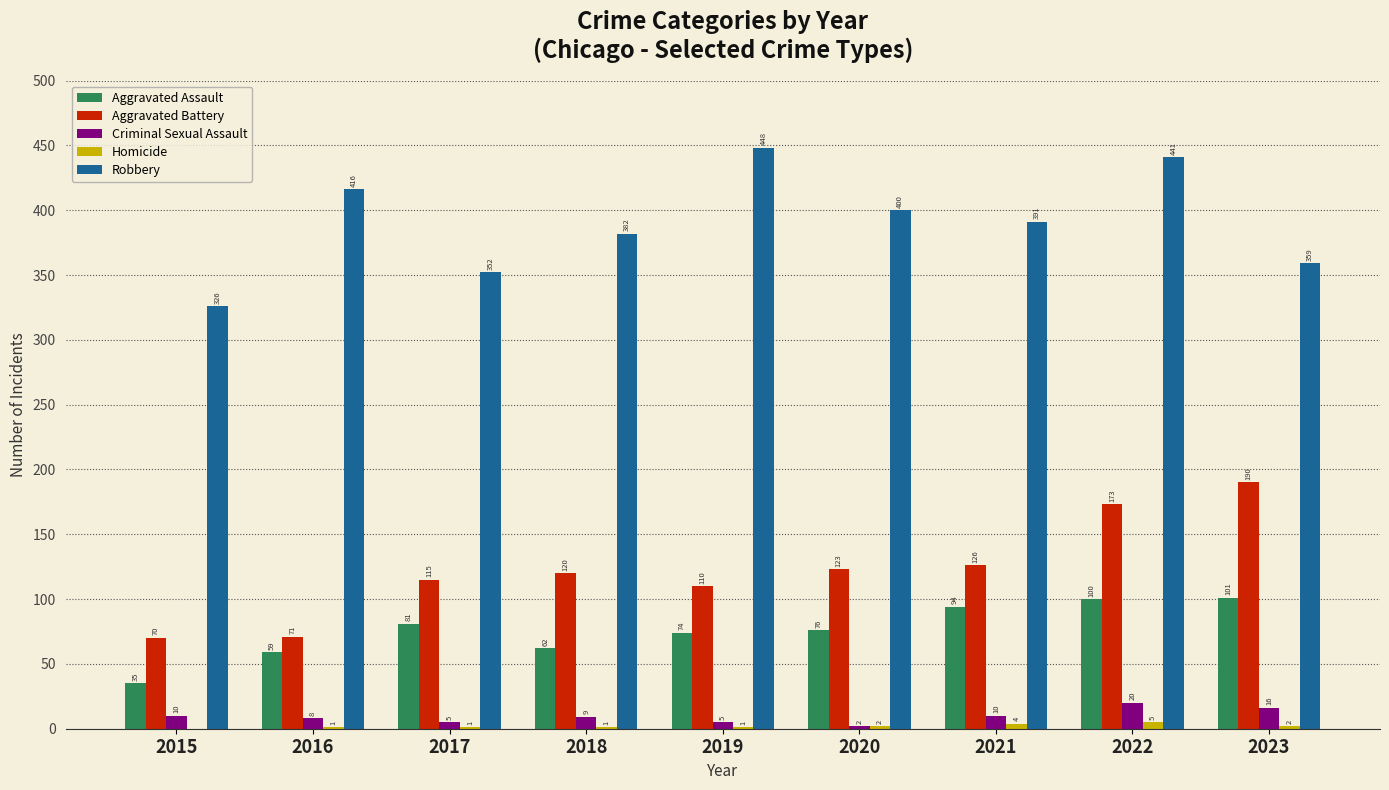

The Aggravated Battery series shows 16 at 2016. True or false?

False